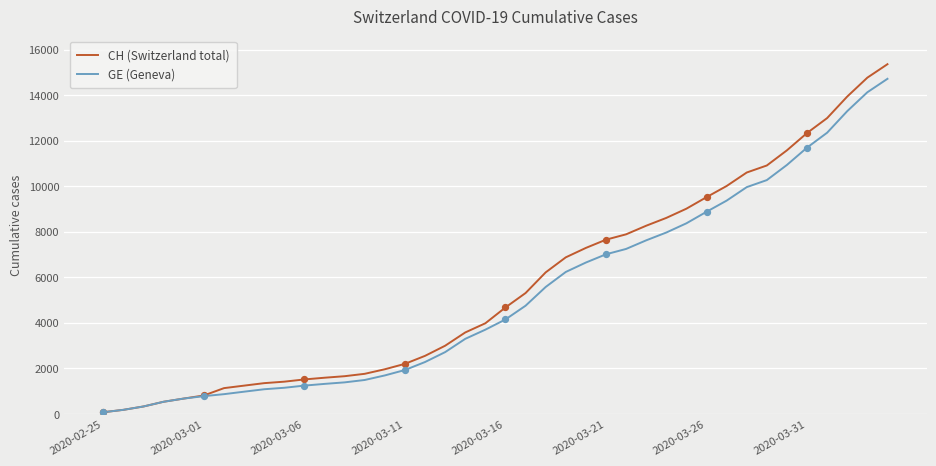

Which series has the largest total across all categories?

CH (Switzerland total)